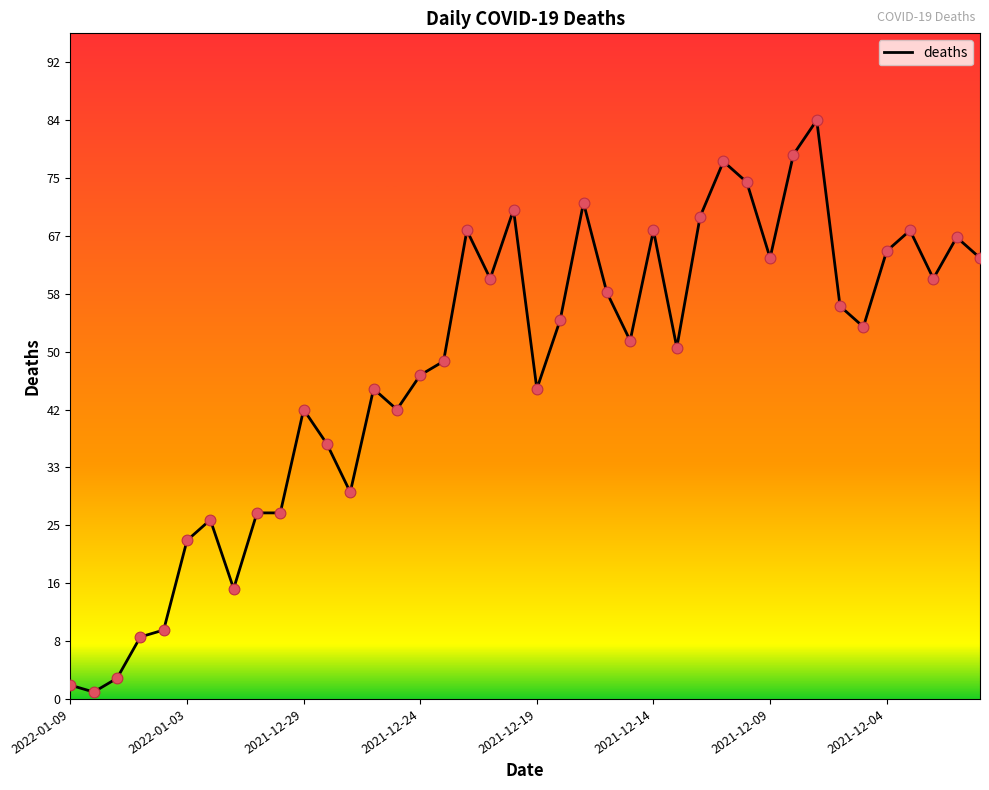

What is the greatest value displayed?

84